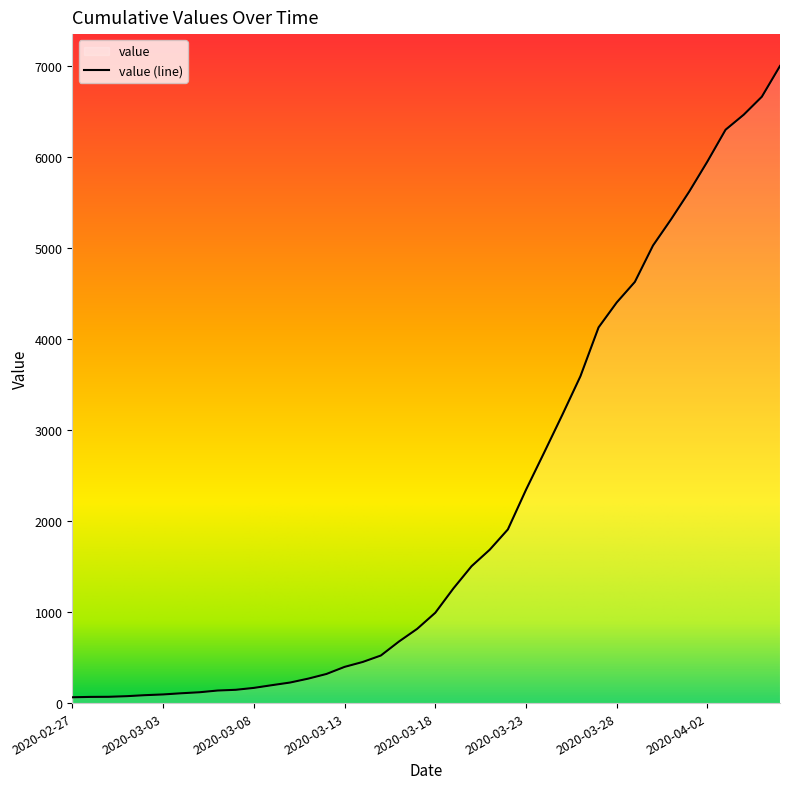

What is the difference between the maximum and minimum values?

6940